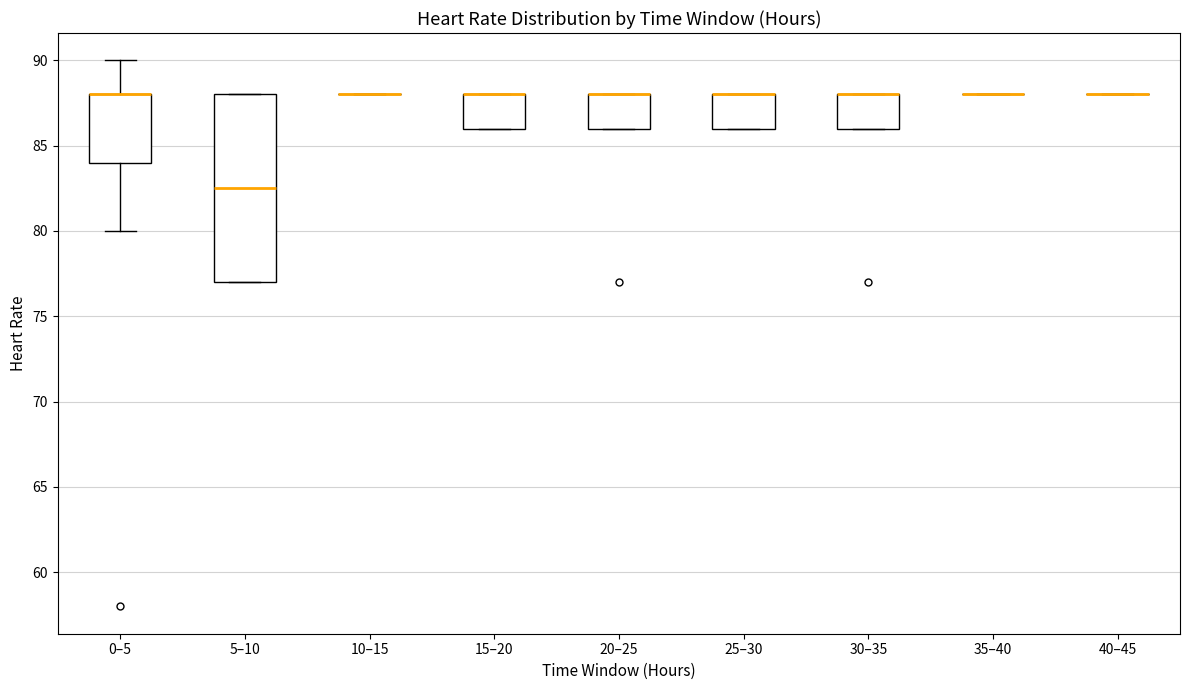

Reading left to right, transcribe this box plot: for each box, give where its median line is, the range the box spans, and where its two whiskers end, as read against the y-axis. The values are not printed on the chart, so give them approximately, as read against the axis.

0–5: median 88.0 (drawn on the box's upper edge), box 84.0 to 88.0, whiskers 80.0 to 90.0
5–10: median 82.5, box 77.0 to 88.0, whiskers 77.0 to 88.0
10–15: box collapsed to a line at 88.0, whiskers 88.0 to 88.0
15–20: median 88.0 (drawn on the box's upper edge), box 86.0 to 88.0, whiskers 86.0 to 88.0
20–25: median 88.0 (drawn on the box's upper edge), box 86.0 to 88.0, whiskers 86.0 to 88.0
25–30: median 88.0 (drawn on the box's upper edge), box 86.0 to 88.0, whiskers 86.0 to 88.0
30–35: median 88.0 (drawn on the box's upper edge), box 86.0 to 88.0, whiskers 86.0 to 88.0
35–40: box collapsed to a line at 88.0, whiskers 88.0 to 88.0
40–45: box collapsed to a line at 88.0, whiskers 88.0 to 88.0